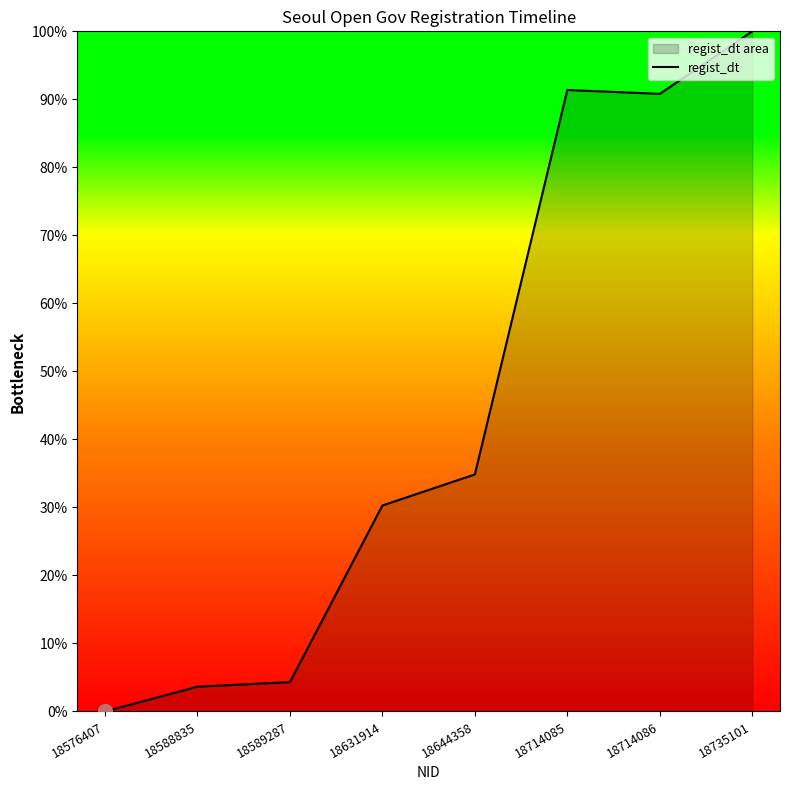

The chart shows a value of 30.3 at 18631914. True or false?

True